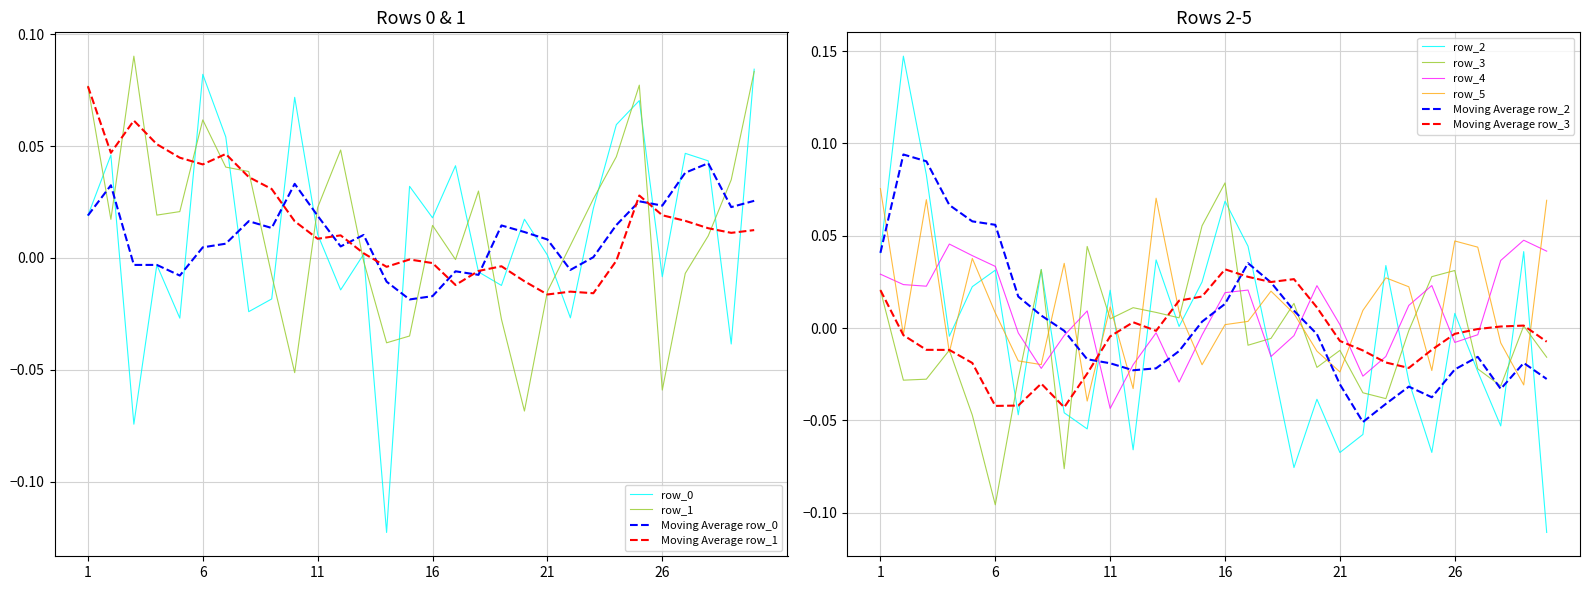

In row_4, how many points are lower than both neighbors (excluding endpoints)?

7